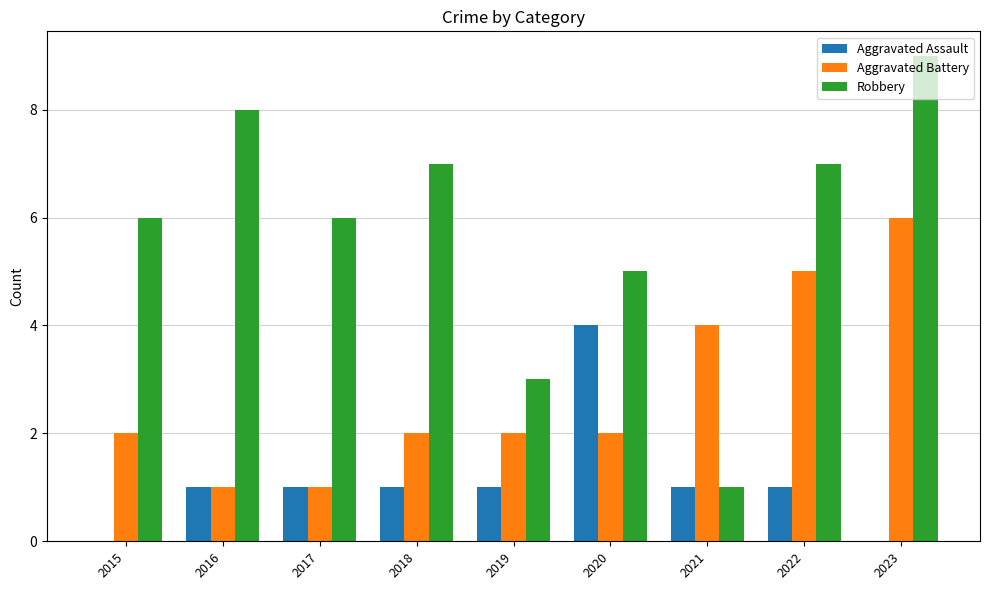

Is the value of Aggravated Battery at 2019 greater than the value of Robbery at 2015?

No